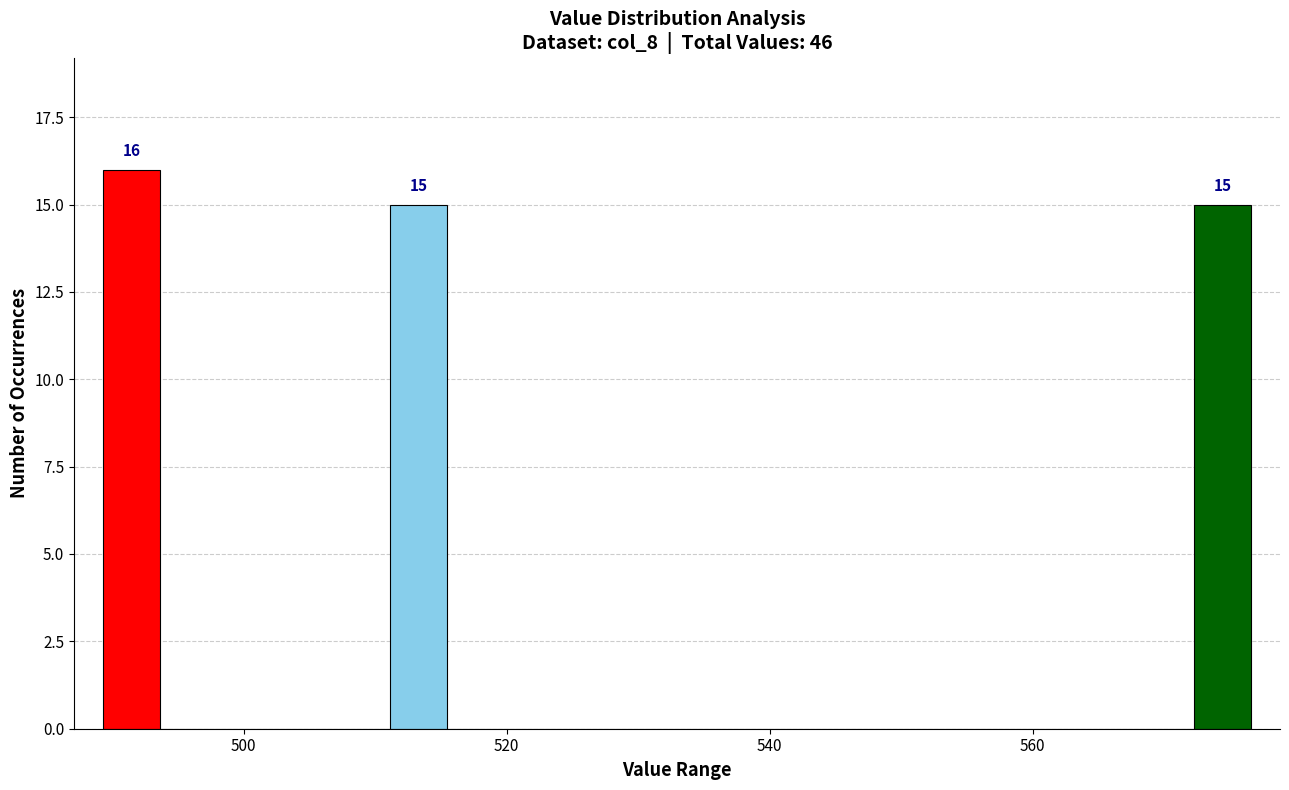

Read against the x-axis, roughly where is the centre of the tallest bar?

492